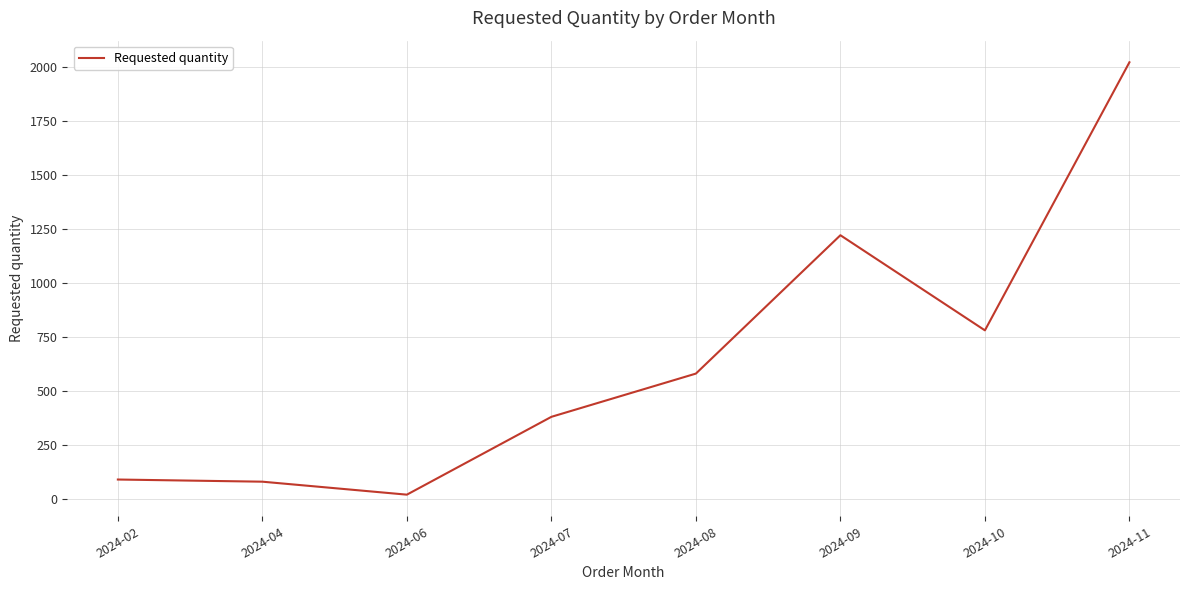

At which category does the chart reach its minimum across all series?

2024-06